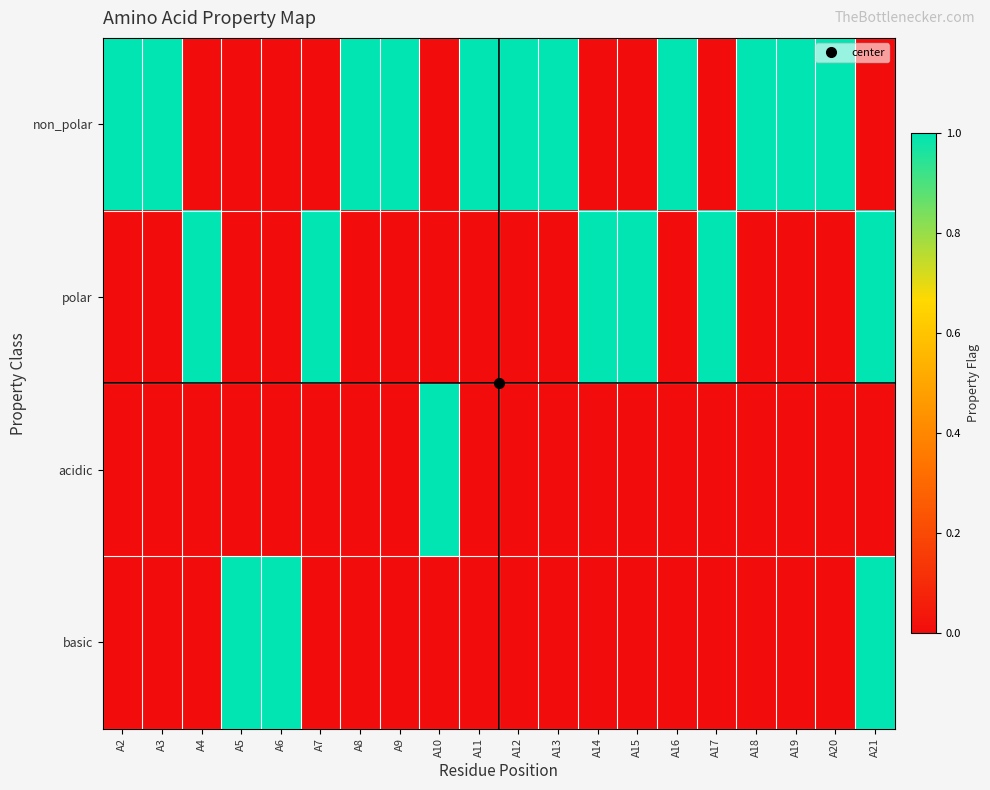

Reading right to left, extract all data points from this chart.

non_polar: A21=0	A20=1	A19=1	A18=1	A17=0	A16=1	A15=0	A14=0	A13=1	A12=1	A11=1	A10=0	A9=1	A8=1	A7=0	A6=0	A5=0	A4=0	A3=1	A2=1
polar: A21=1	A20=0	A19=0	A18=0	A17=1	A16=0	A15=1	A14=1	A13=0	A12=0	A11=0	A10=0	A9=0	A8=0	A7=1	A6=0	A5=0	A4=1	A3=0	A2=0
acidic: A21=0	A20=0	A19=0	A18=0	A17=0	A16=0	A15=0	A14=0	A13=0	A12=0	A11=0	A10=1	A9=0	A8=0	A7=0	A6=0	A5=0	A4=0	A3=0	A2=0
basic: A21=1	A20=0	A19=0	A18=0	A17=0	A16=0	A15=0	A14=0	A13=0	A12=0	A11=0	A10=0	A9=0	A8=0	A7=0	A6=1	A5=1	A4=0	A3=0	A2=0